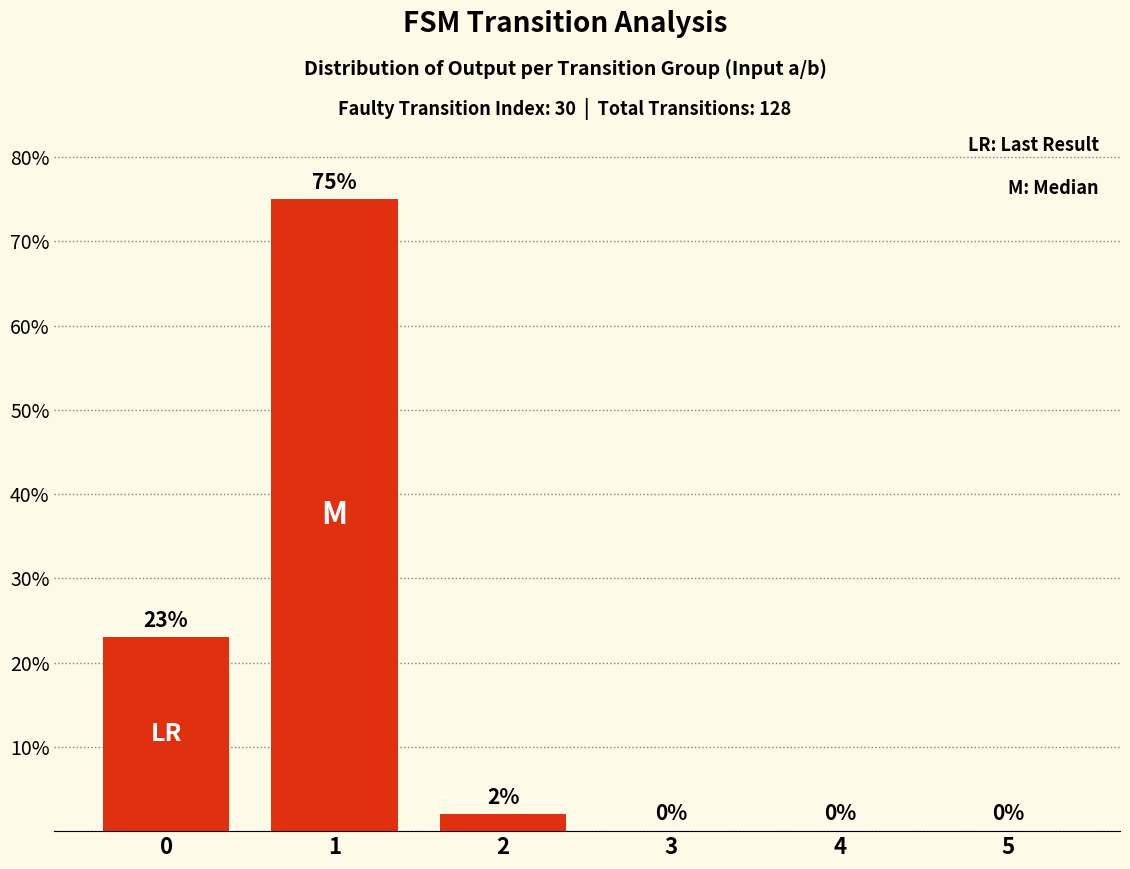

What value does the data have at 0, to the nearest 5?

25